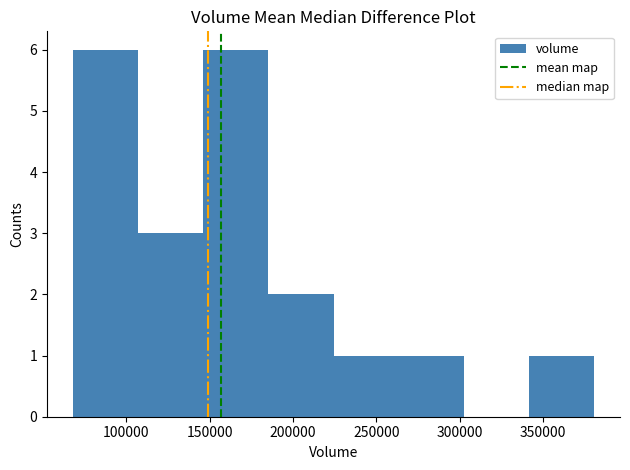

How tall is the bar that spans 225000 to 265000 on the x-axis? Neither the bar edges nor the heights are printed on the chart, so give them approximately, as read against the axes.

1